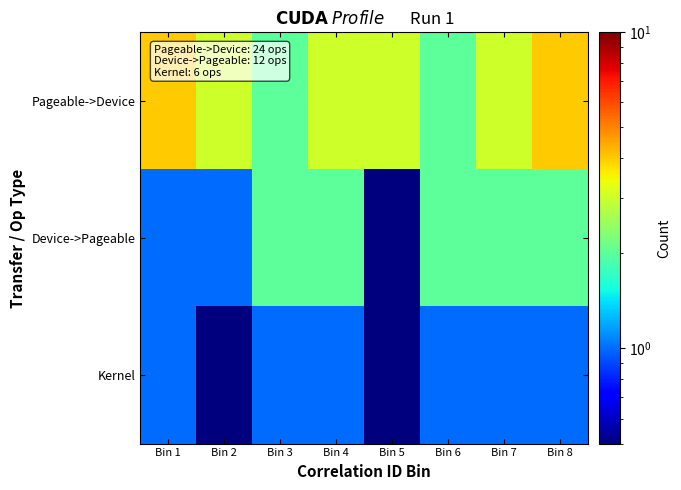

What is the smallest value displayed?

0.5